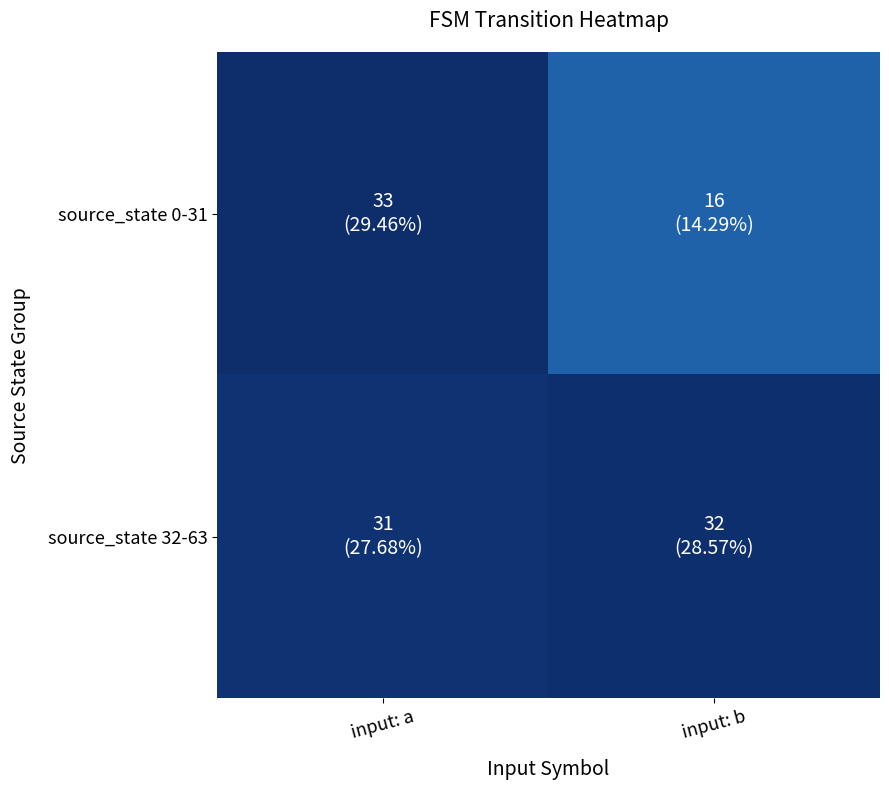

Which series has the largest total across all categories?

source_state 32-63